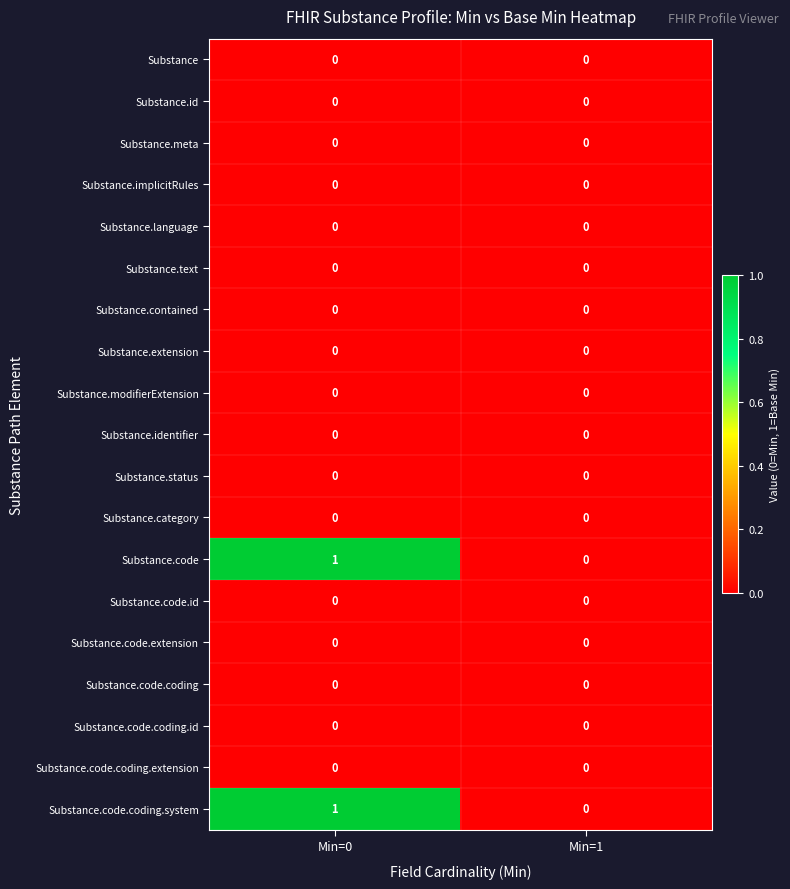

Is it true that Substance.contained equals 0 at Min=0?

True